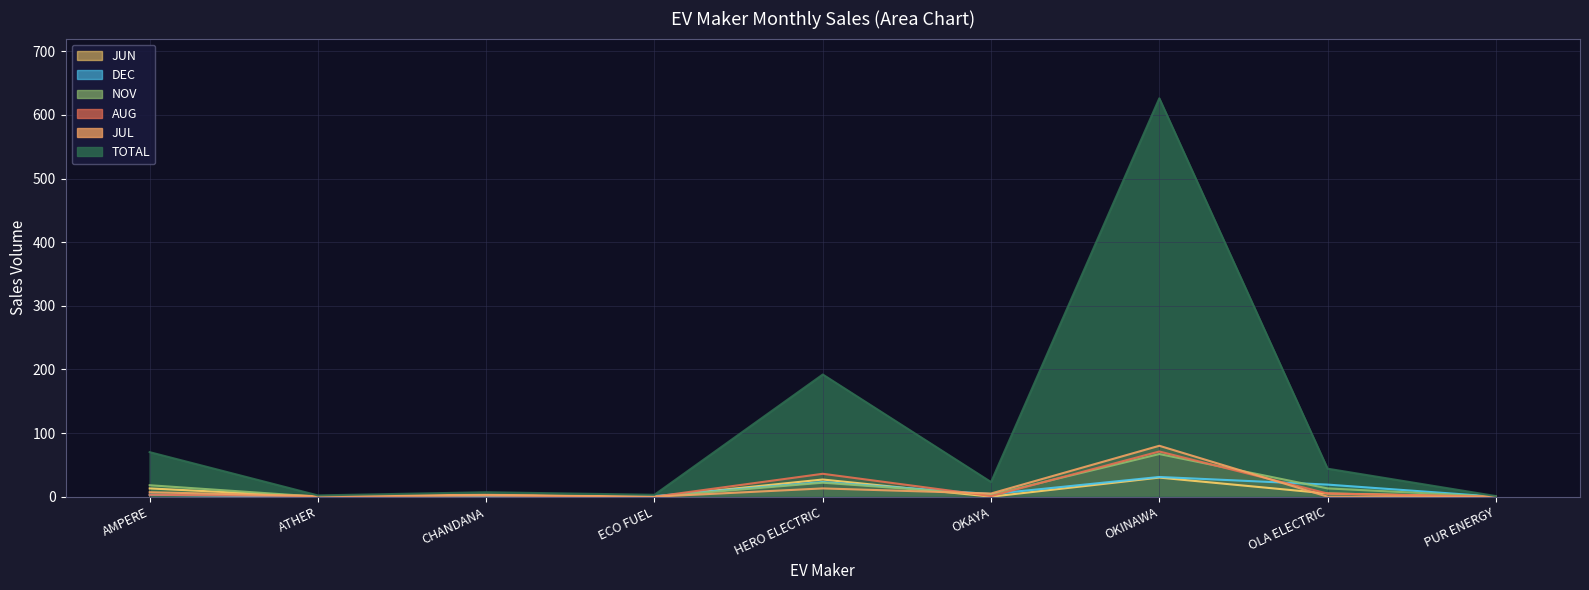

What is the total value across all series at ATHER?

4